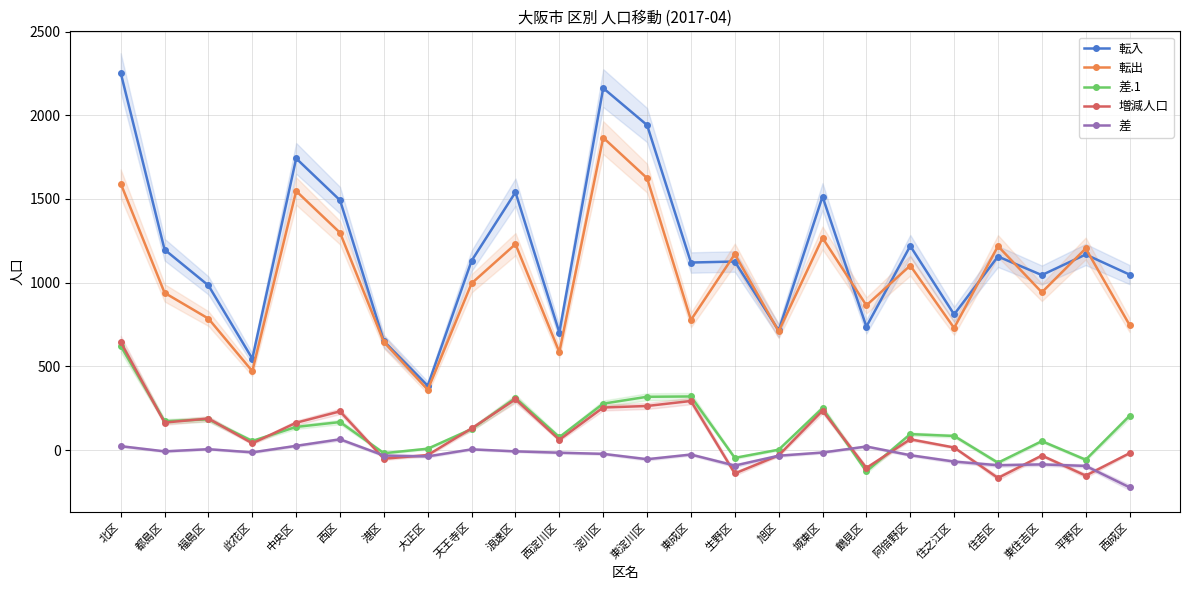

What is the label of the 23rd point from the right?

都島区